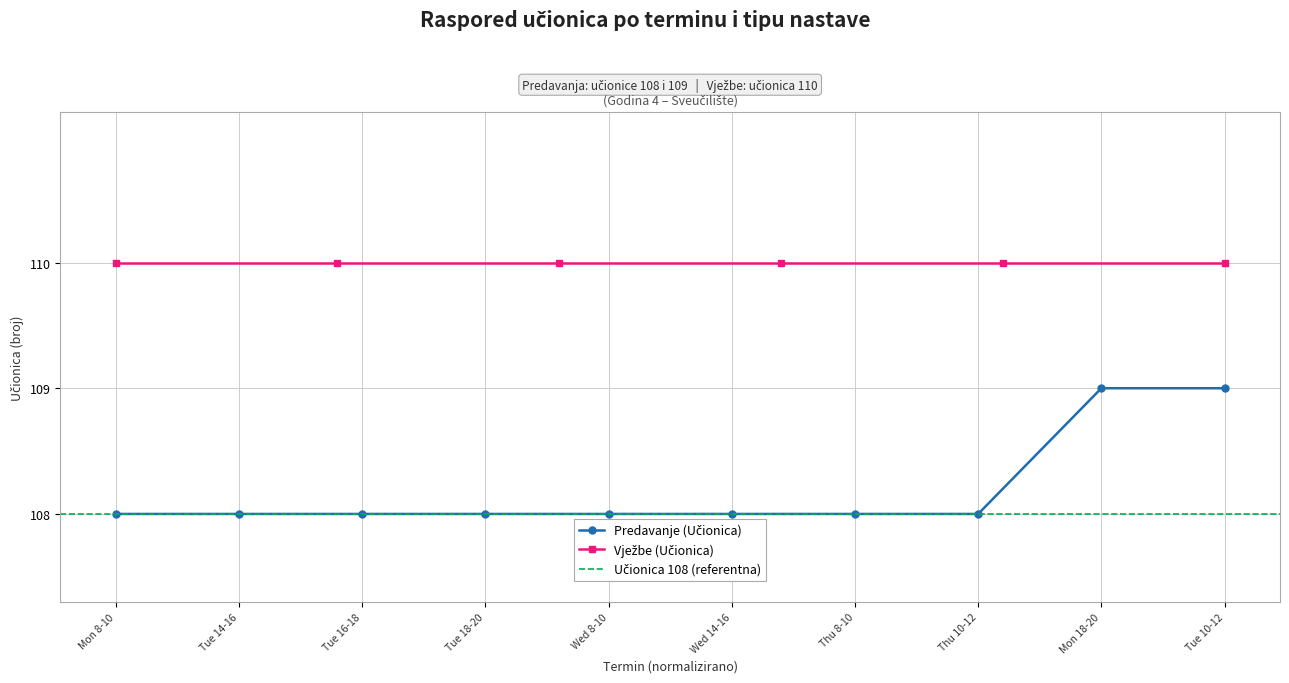

Which has a higher value, Tue 14-16 or Tue 10-12?

Tue 10-12